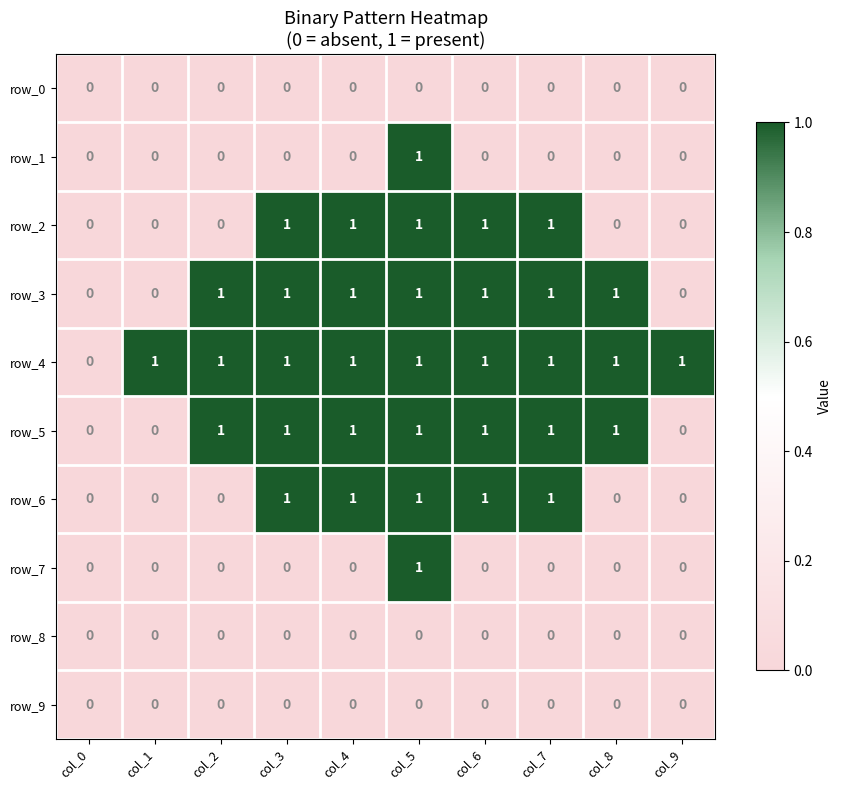

Reading right to left, what are all the values shown in this chart?

row_0: col_9=0	col_8=0	col_7=0	col_6=0	col_5=0	col_4=0	col_3=0	col_2=0	col_1=0	col_0=0
row_1: col_9=0	col_8=0	col_7=0	col_6=0	col_5=1	col_4=0	col_3=0	col_2=0	col_1=0	col_0=0
row_2: col_9=0	col_8=0	col_7=1	col_6=1	col_5=1	col_4=1	col_3=1	col_2=0	col_1=0	col_0=0
row_3: col_9=0	col_8=1	col_7=1	col_6=1	col_5=1	col_4=1	col_3=1	col_2=1	col_1=0	col_0=0
row_4: col_9=1	col_8=1	col_7=1	col_6=1	col_5=1	col_4=1	col_3=1	col_2=1	col_1=1	col_0=0
row_5: col_9=0	col_8=1	col_7=1	col_6=1	col_5=1	col_4=1	col_3=1	col_2=1	col_1=0	col_0=0
row_6: col_9=0	col_8=0	col_7=1	col_6=1	col_5=1	col_4=1	col_3=1	col_2=0	col_1=0	col_0=0
row_7: col_9=0	col_8=0	col_7=0	col_6=0	col_5=1	col_4=0	col_3=0	col_2=0	col_1=0	col_0=0
row_8: col_9=0	col_8=0	col_7=0	col_6=0	col_5=0	col_4=0	col_3=0	col_2=0	col_1=0	col_0=0
row_9: col_9=0	col_8=0	col_7=0	col_6=0	col_5=0	col_4=0	col_3=0	col_2=0	col_1=0	col_0=0